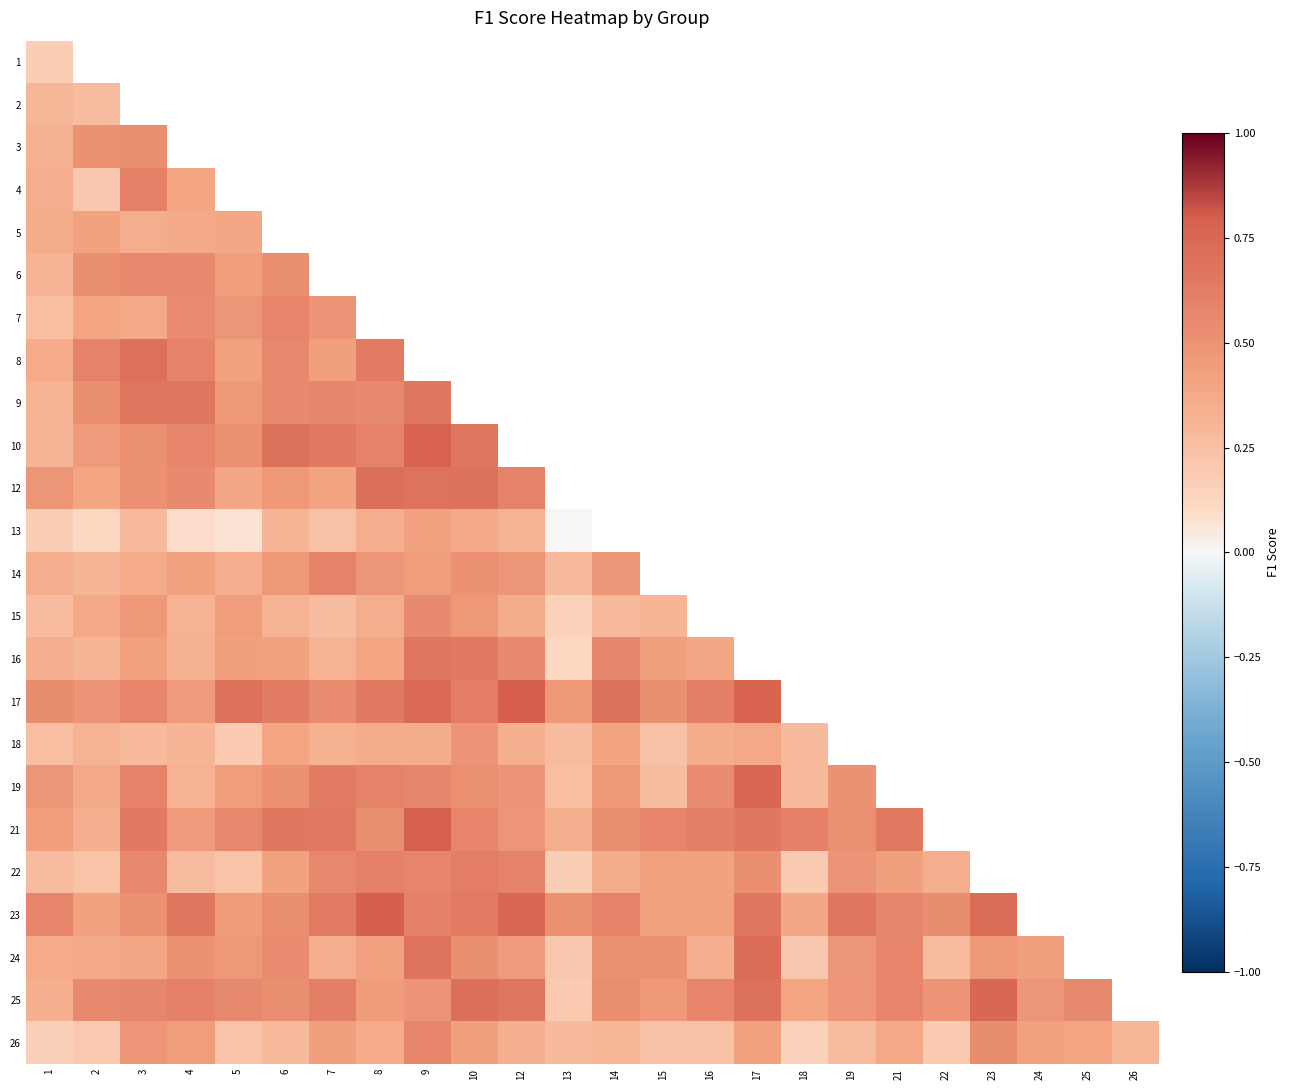

Which series has the largest range (max minus min)?

25